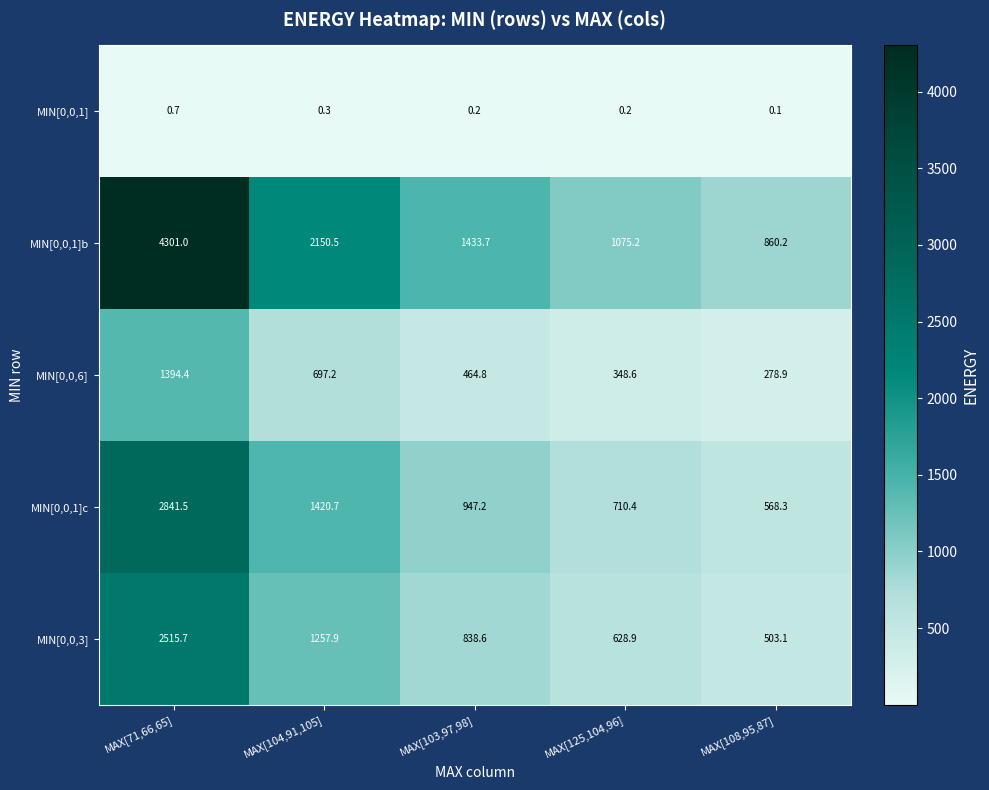

What is the maximum value for MIN[0,0,3]?

2515.7